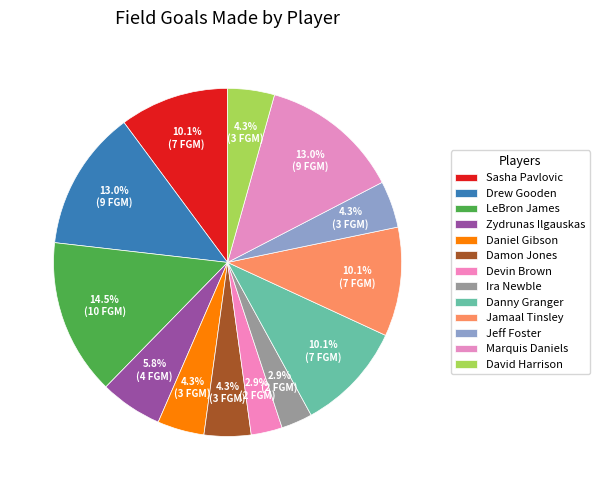

What is the total percentage of Devin Brown and Marquis Daniels?

15.9%